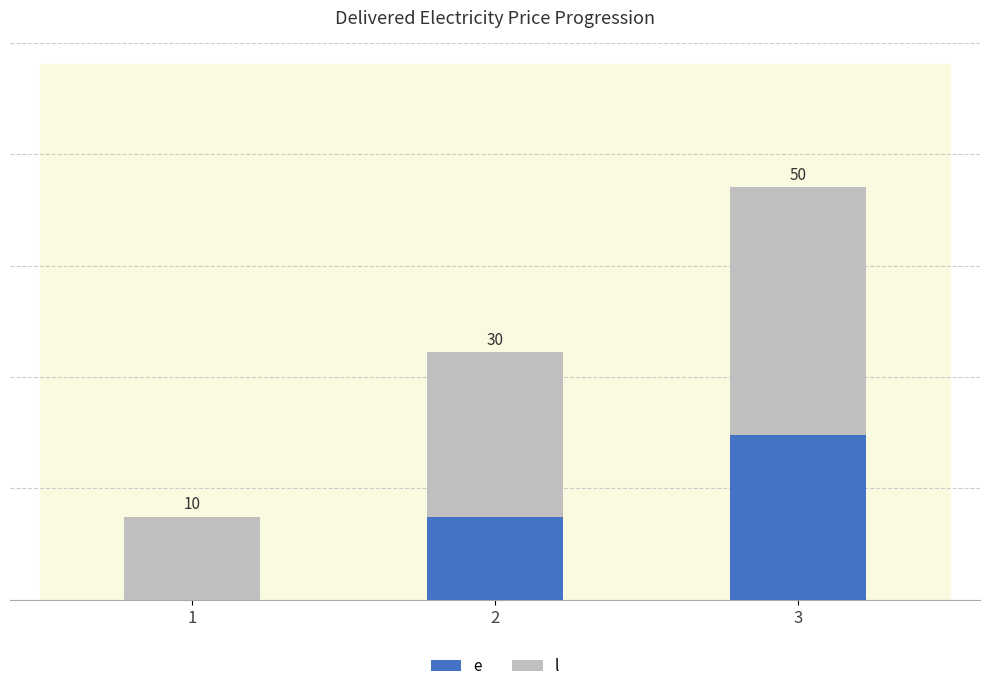

Are the bars grouped side by side (vs. stacked)?

No